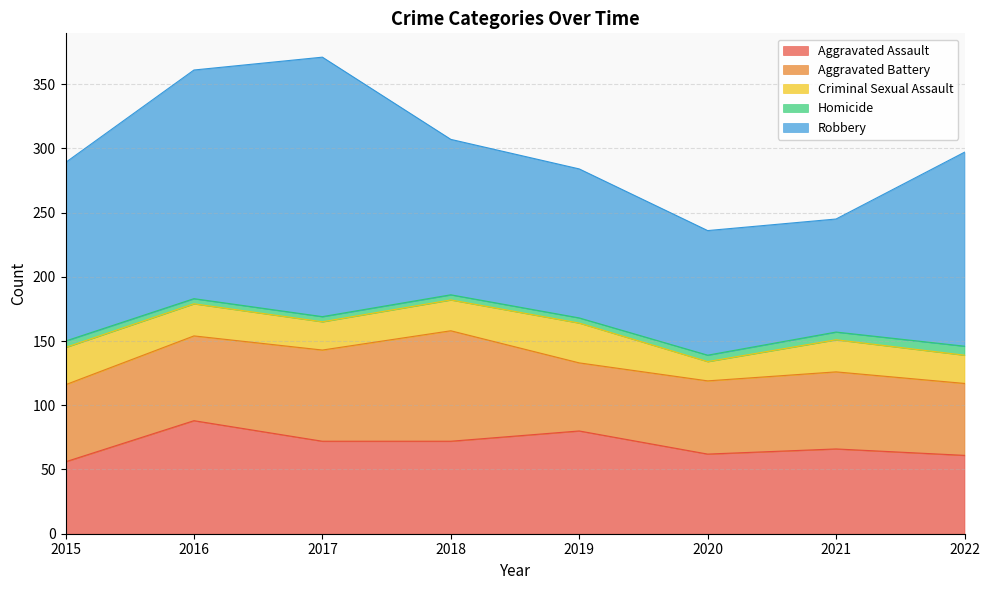

At 2022, list the series in order from largest to smallest.

Robbery, Aggravated Assault, Aggravated Battery, Criminal Sexual Assault, Homicide